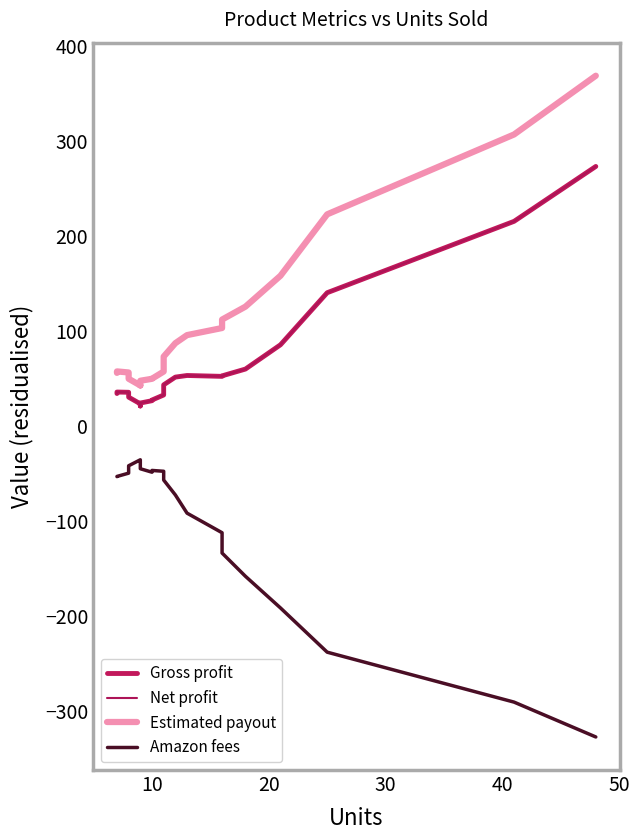

How many values in the Amazon fees series are below -53?

12